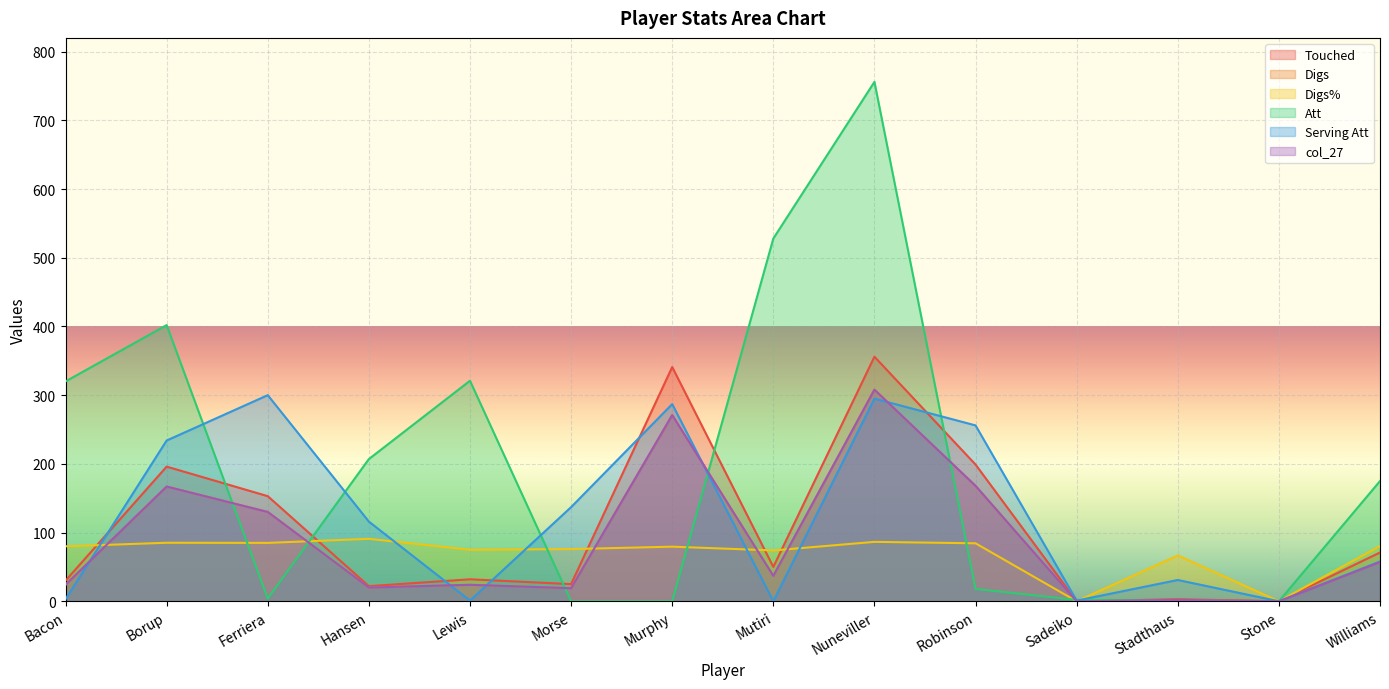

At Borup, list the series in order from largest to smallest.

Att, Serving Att, Touched, Digs, col_27, Digs%